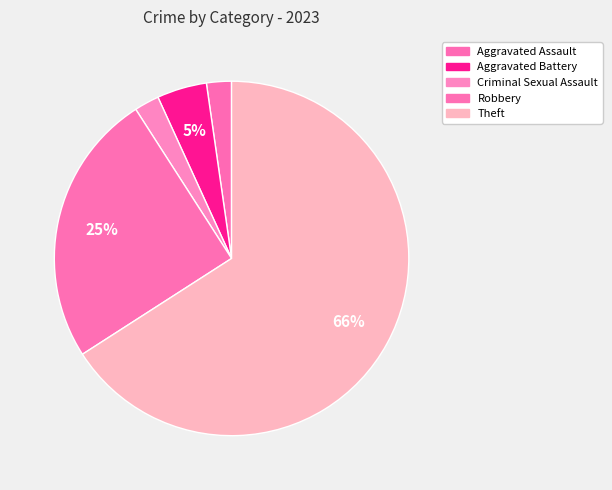

How many segments does this pie chart have?

5